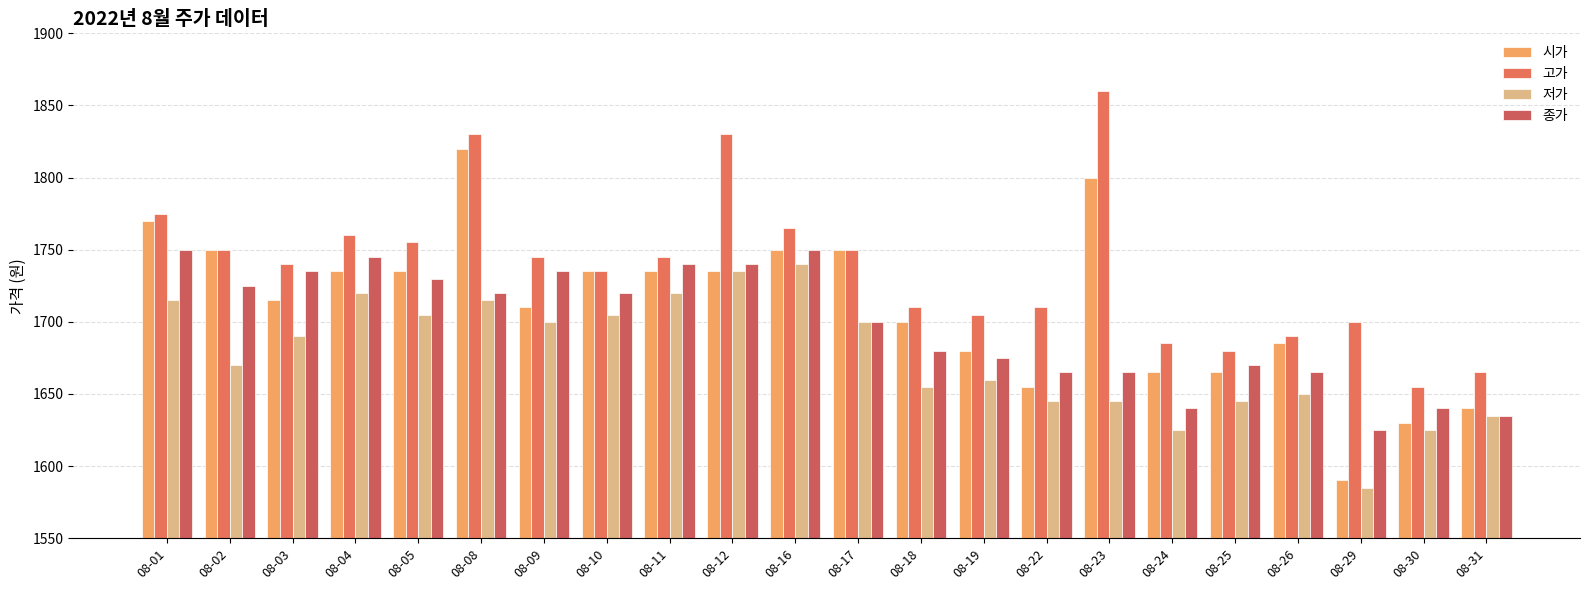

True or false: 저가 has a value of 2153 at 08-24.

False